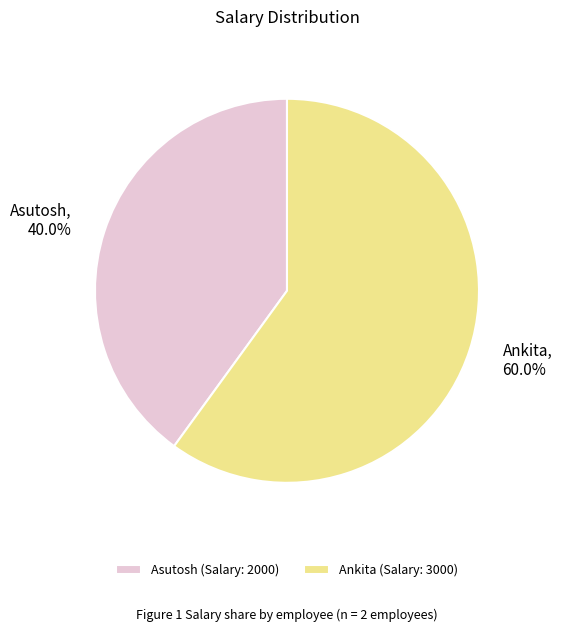

What is the largest slice in the pie chart?

Ankita